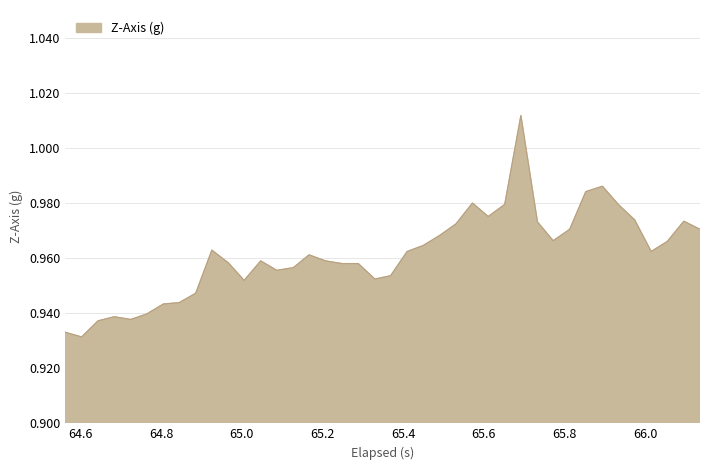

Where is the data nearest to the value 0?

64.6